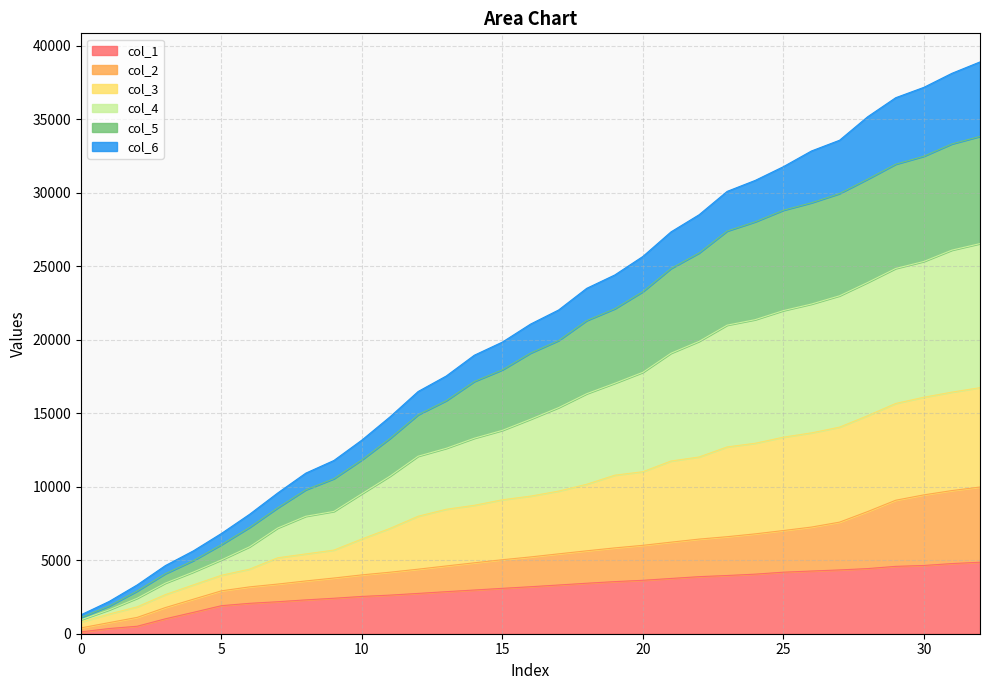

What is the difference between the col_1 values at 4 and 15?

1633.5